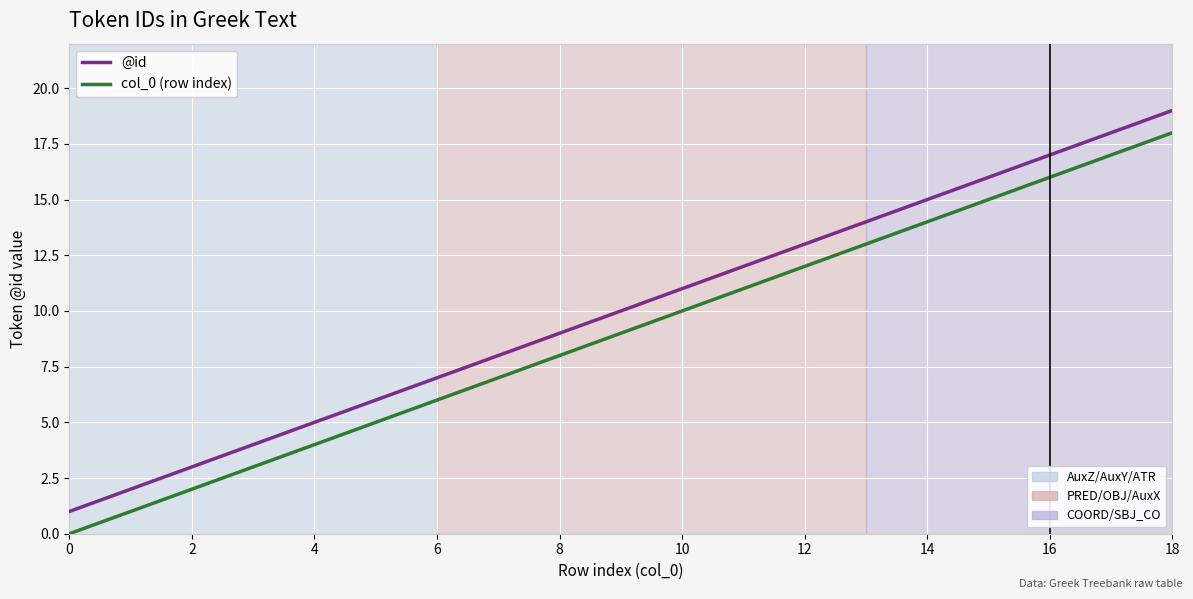

What is the maximum value shown in the chart?

19